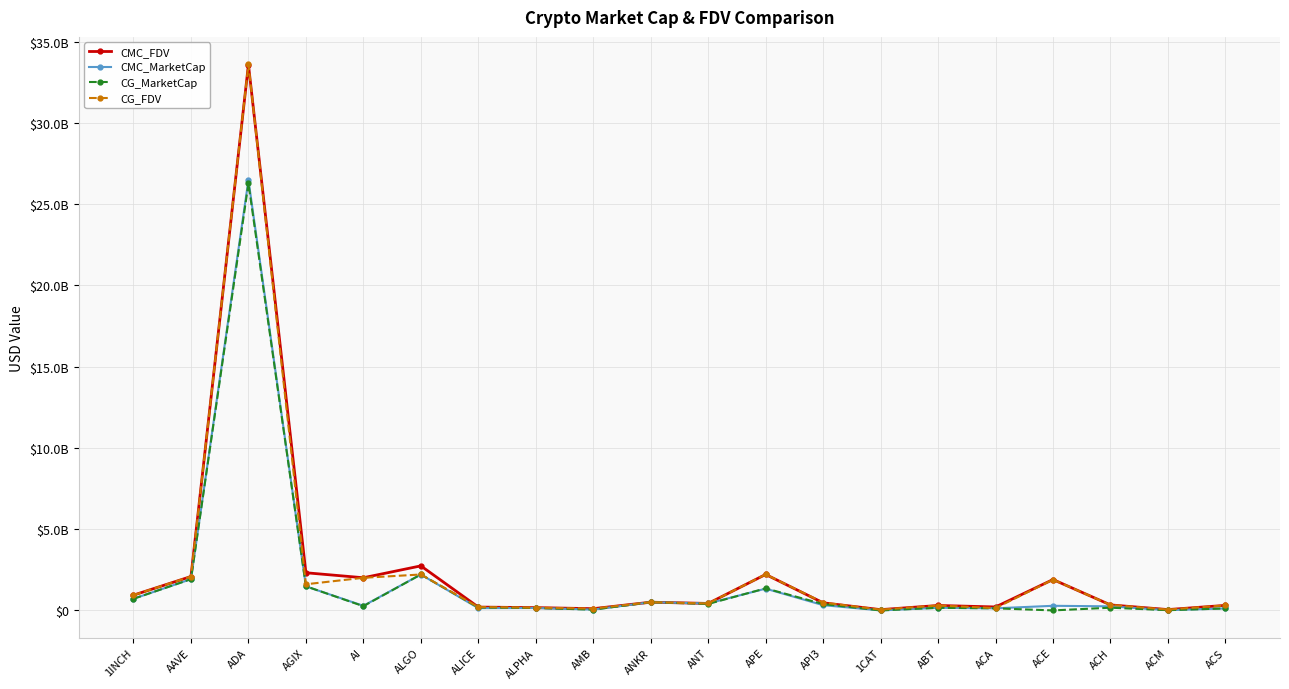

True or false: CMC_MarketCap has a value of 2208667504.3 at ALGO.

True